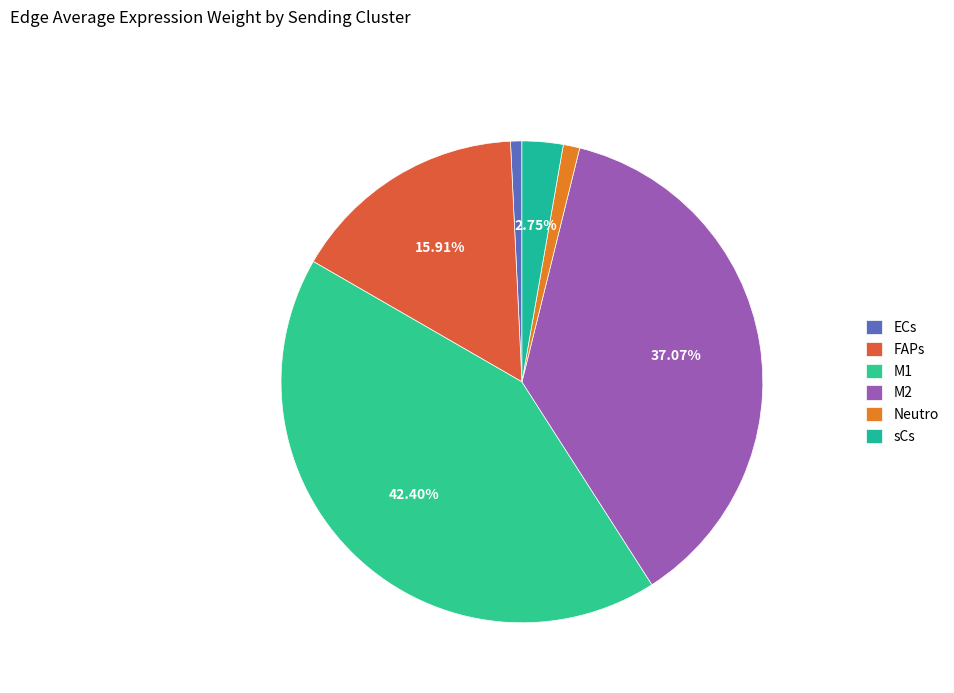

Is the sum of sCs and Neutro greater than half?

No